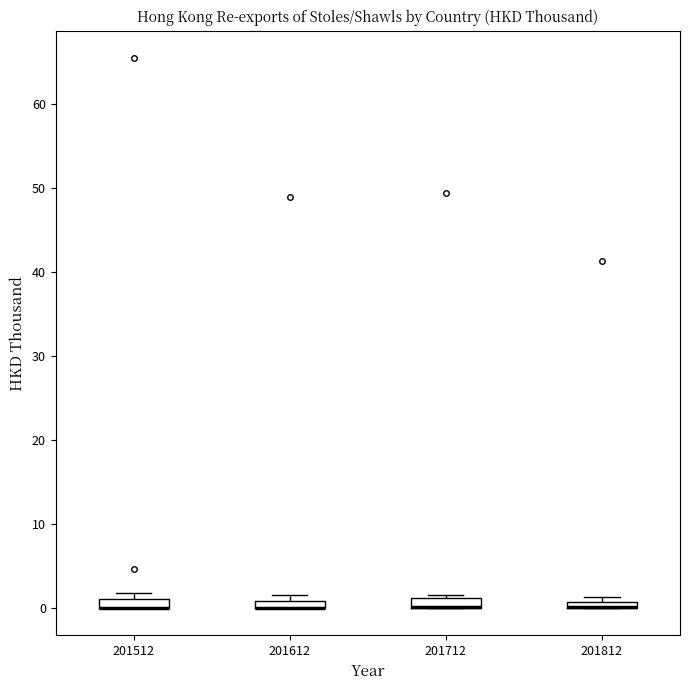

Where is the upper edge of the box at x = 201612 on the y-axis? The values are not printed on the chart, so give them approximately, as read against the axis.

1